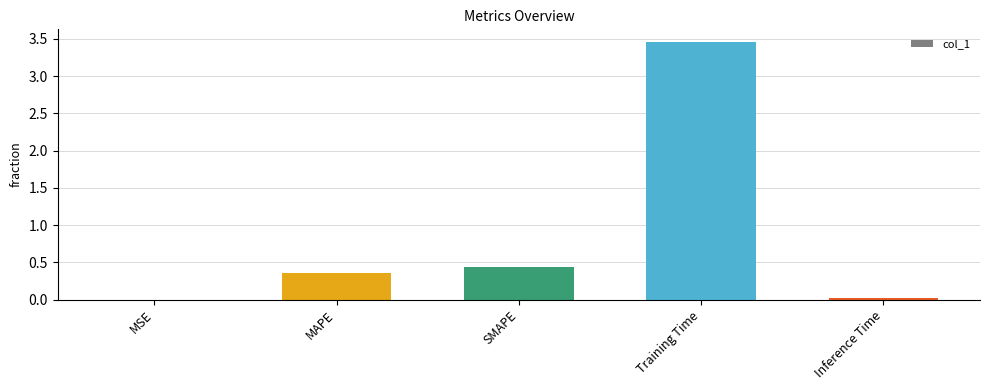

At which category does the chart reach its peak across all series?

Training Time